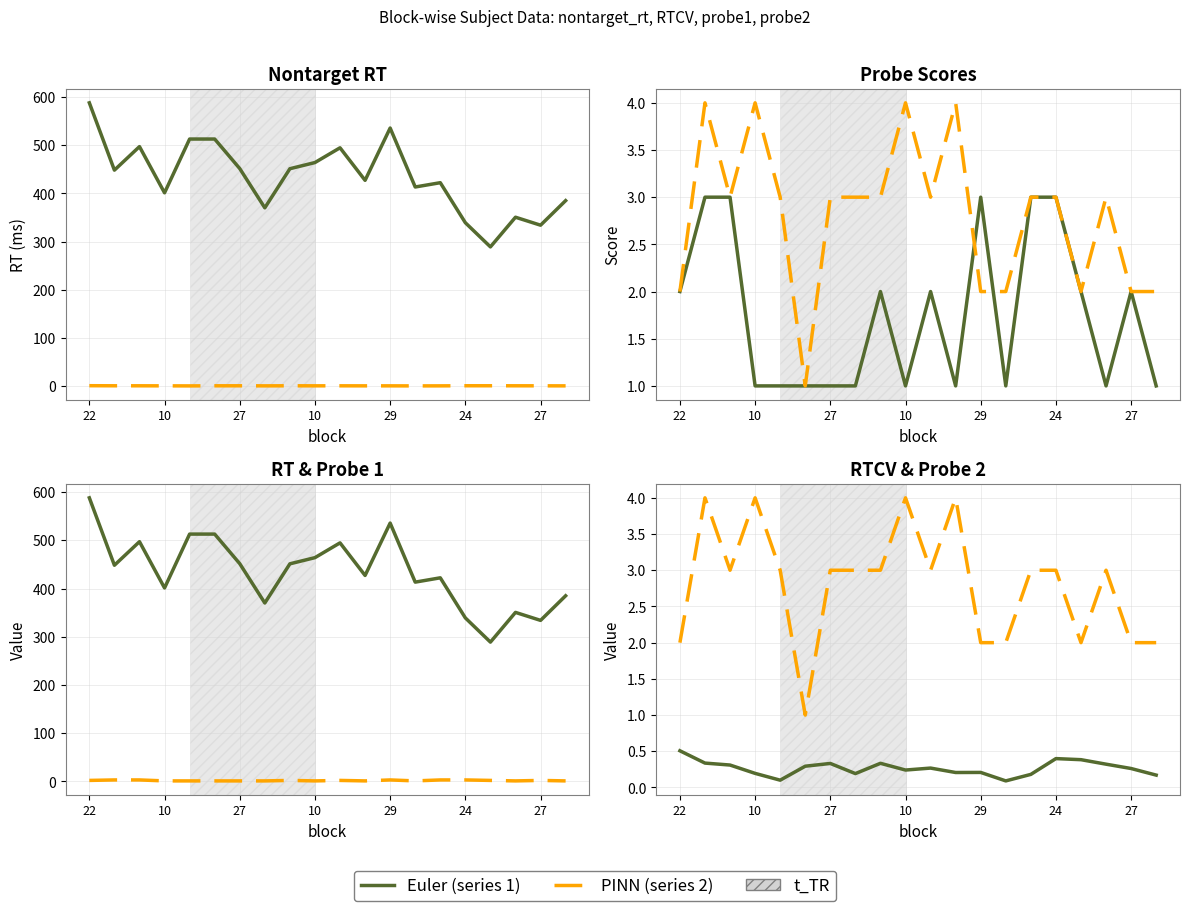

What is the difference between the maximum and minimum values in the RTCV series?

0.4